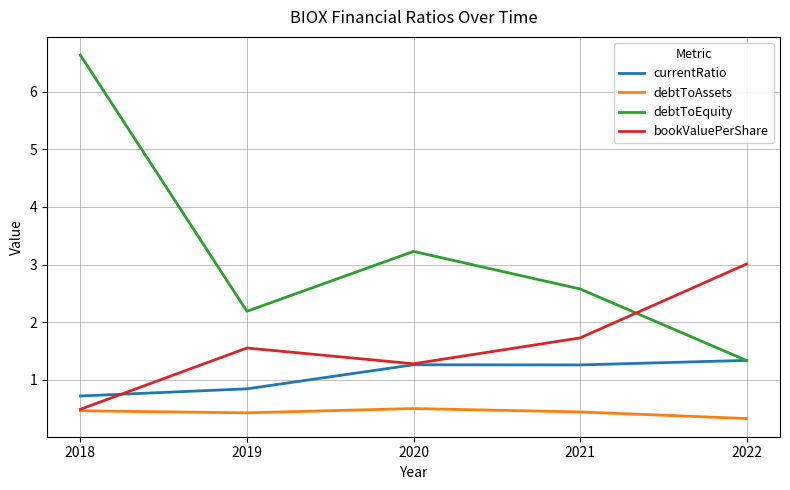

True or false: debtToEquity and debtToAssets intersect in this chart.

False